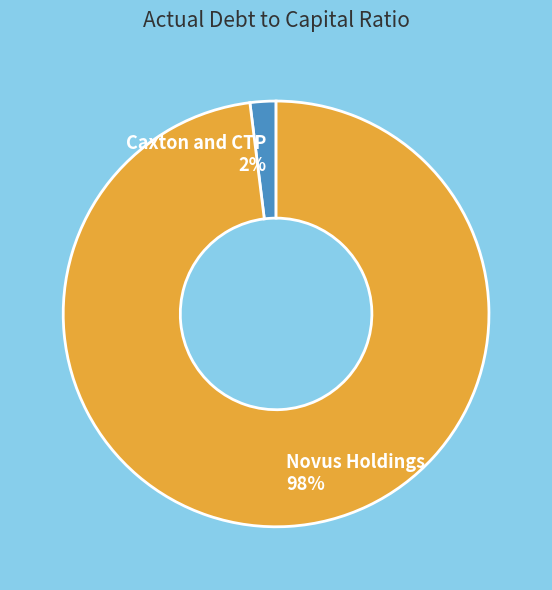

What is the majority slice?

Novus Holdings